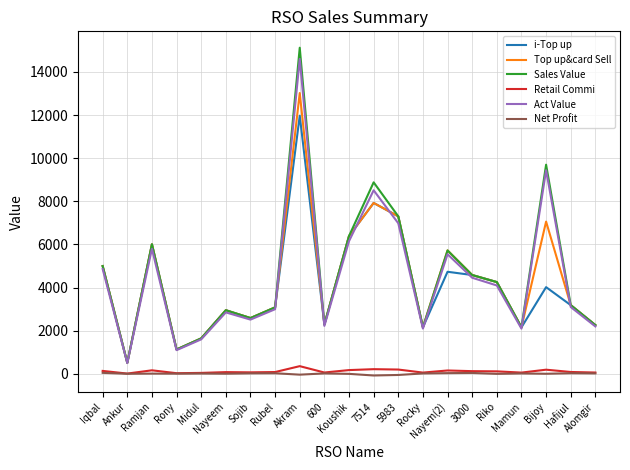

Which series has the largest range (max minus min)?

Sales Value